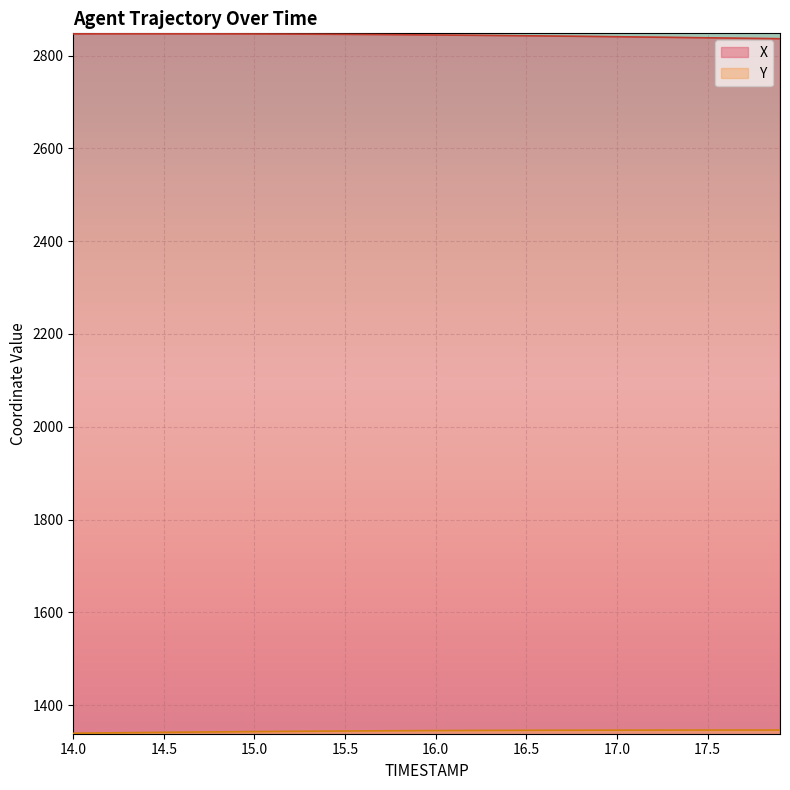

Which series has the largest total across all categories?

X